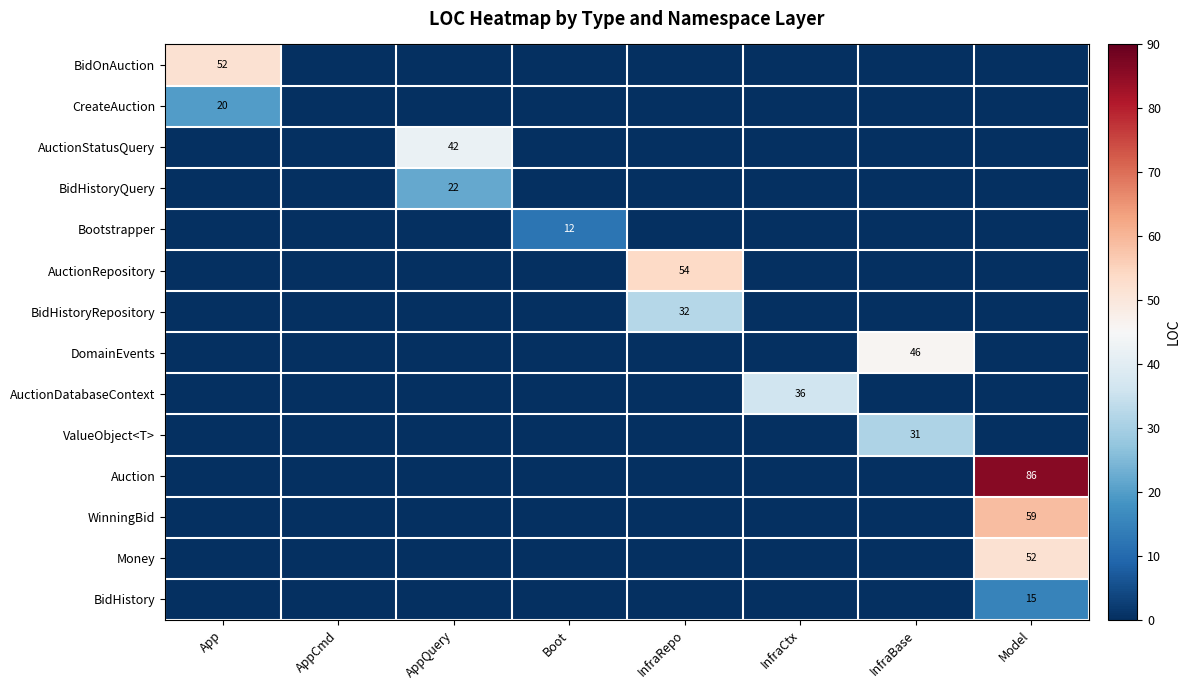

The AuctionRepository series shows 54 at InfraRepo. True or false?

True